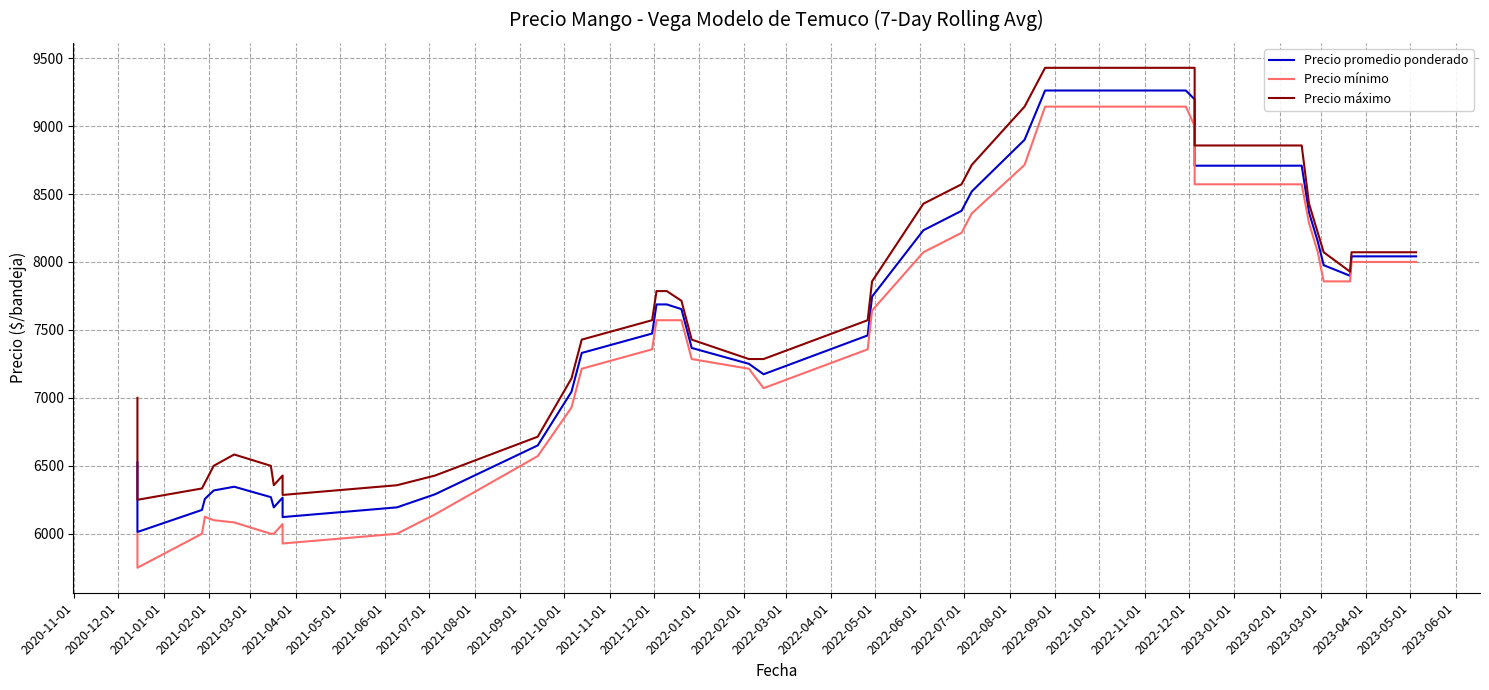

In Precio máximo, how many points are higher than both neighbors (excluding endpoints)?

2